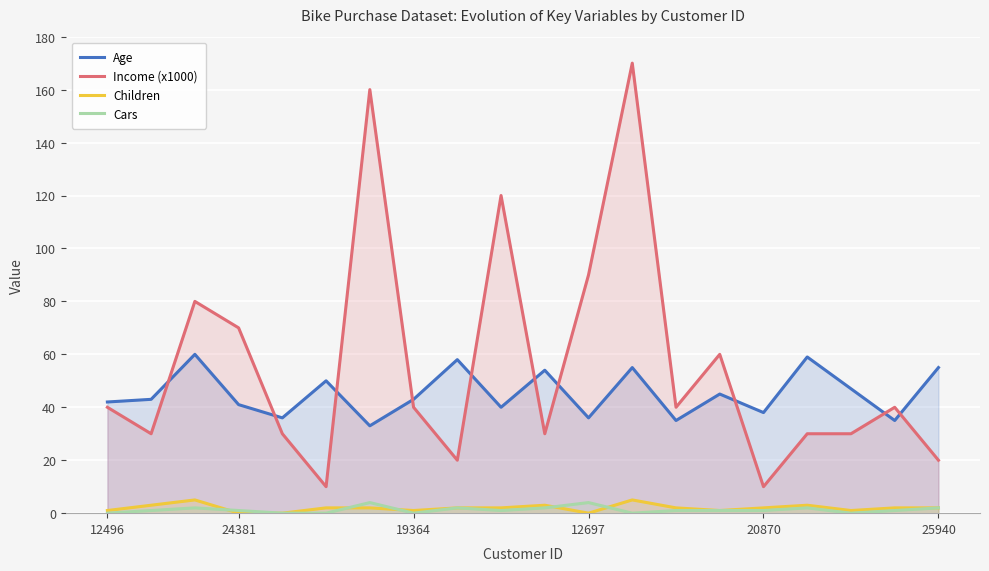

How many values in the Age series exceed 43?

9